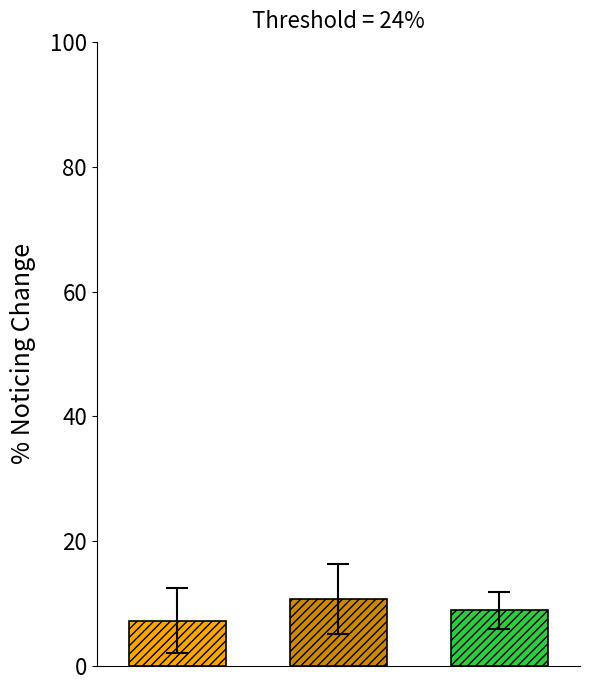

What is the minimum value shown in the chart?

7.3